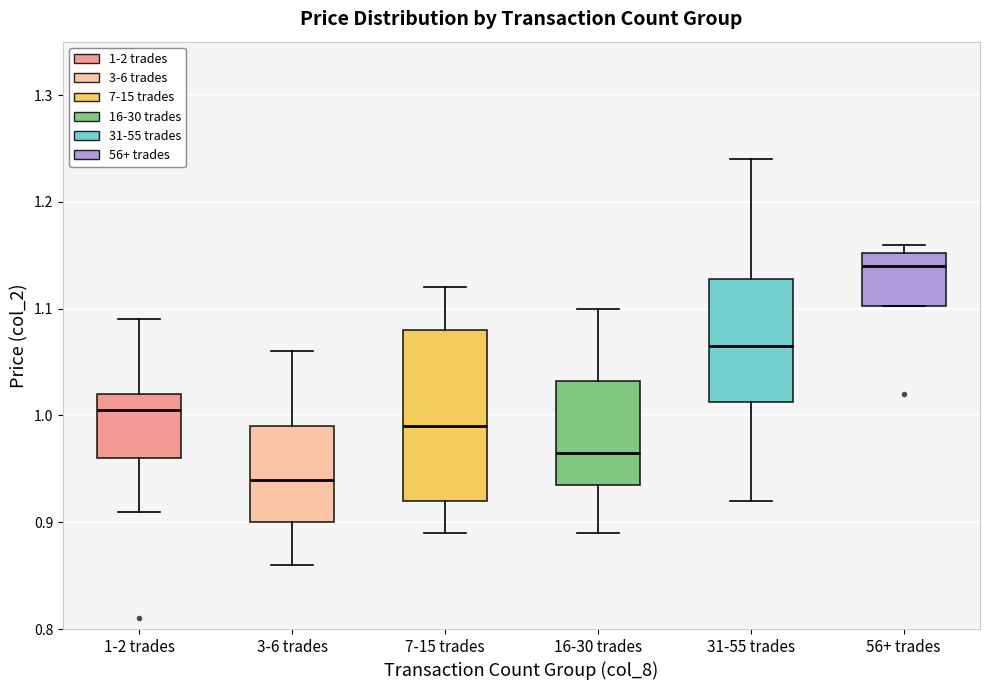

Where does the upper whisker of the box for 3-6 trades end on the y-axis? The values are not printed on the chart, so give them approximately, as read against the axis.

1.06